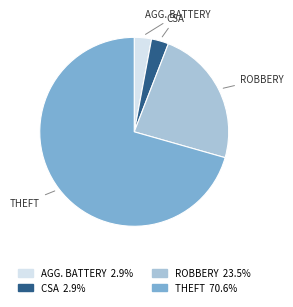

Does any single category account for the majority?

Yes